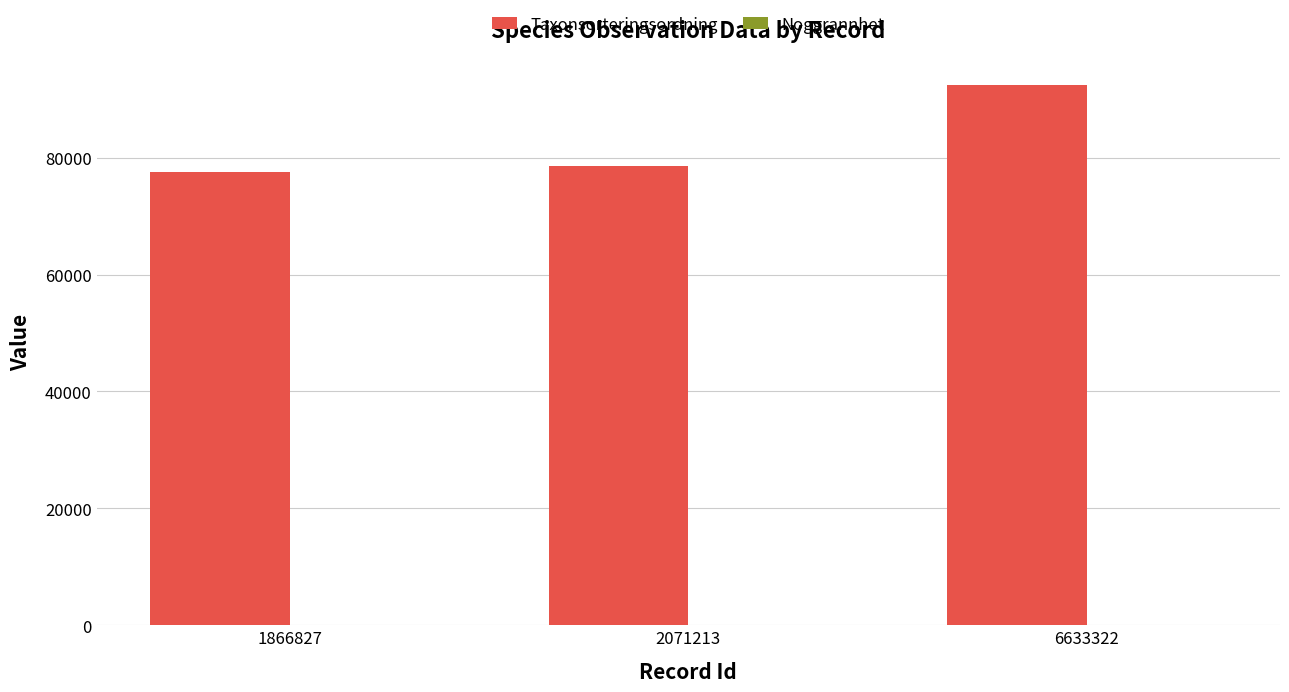

The value of Taxonsorteringsordning at 6633322 is 92501. True or false?

True